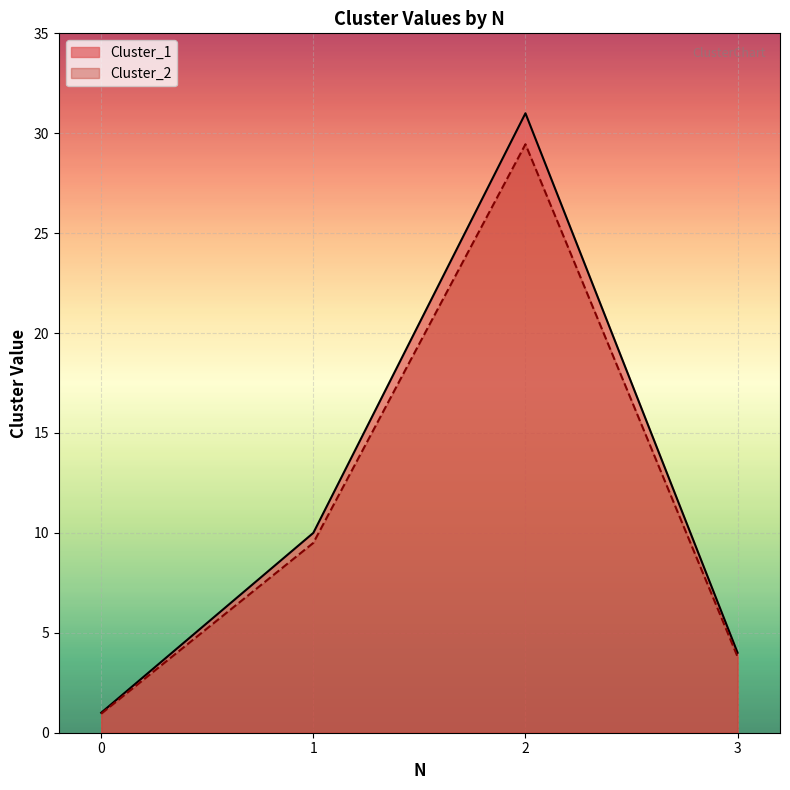

True or false: Cluster_2 and Cluster_1 cross at least once.

False